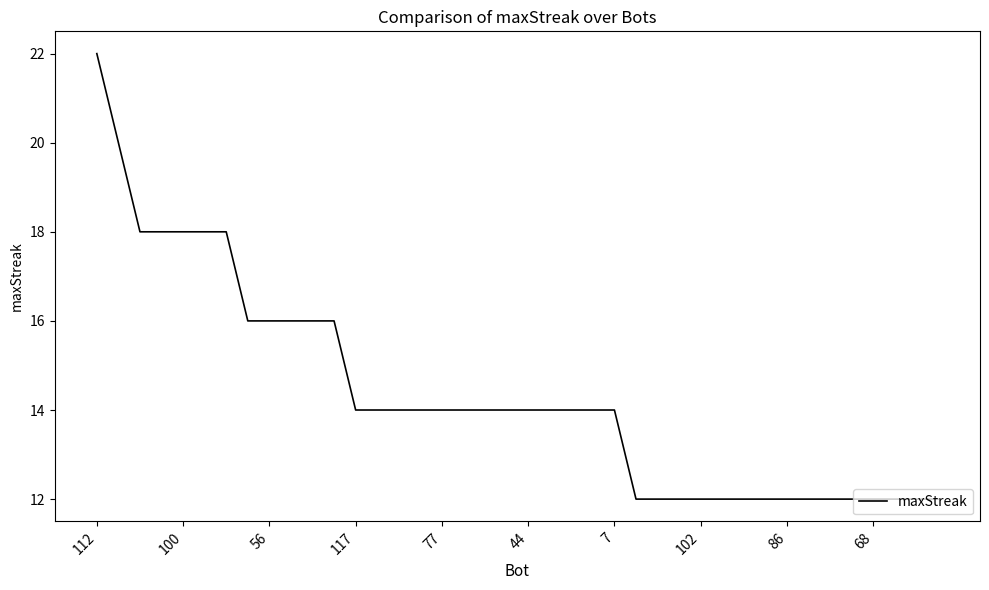

What is the minimum value shown in the chart?

12